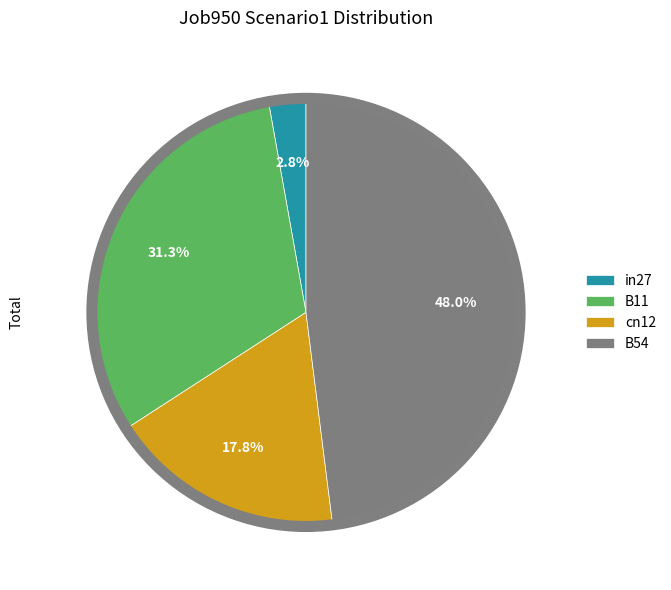

Is B54 the majority of the pie?

No